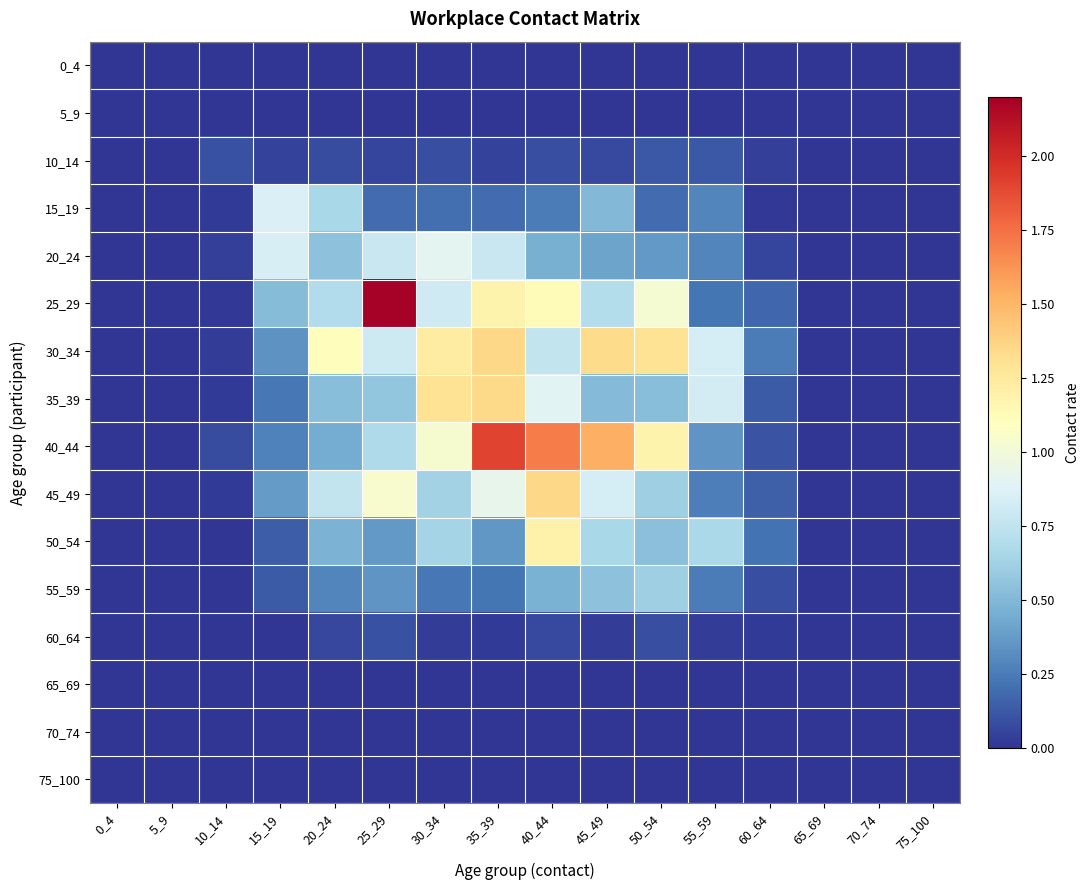

Rank the series at 30_34 from highest to lowest value.

35_39, 30_34, 40_44, 20_24, 25_29, 50_54, 45_49, 55_59, 15_19, 10_14, 60_64, 0_4, 5_9, 65_69, 70_74, 75_100